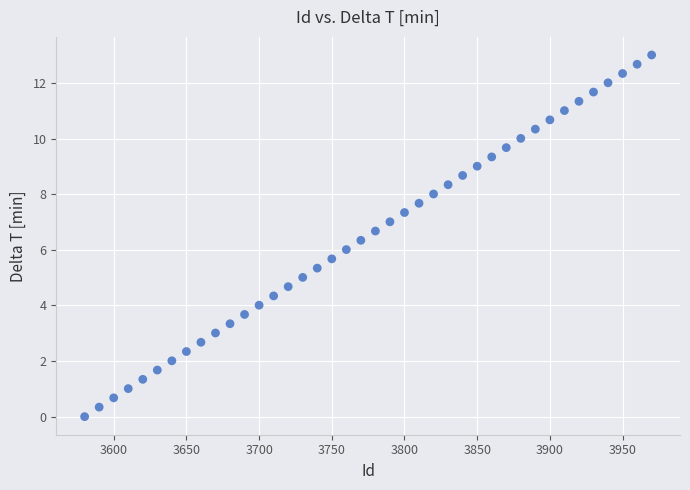

What is the range of Y values (max minus min)?

13.0